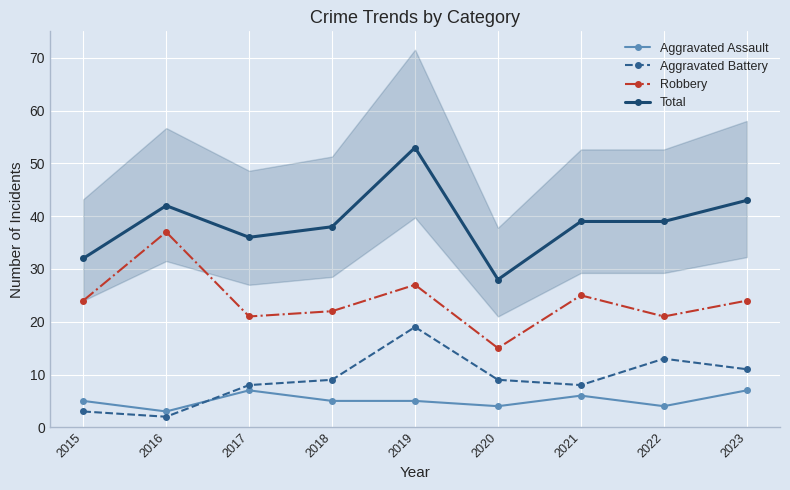

What is the maximum value for Aggravated Assault?

7